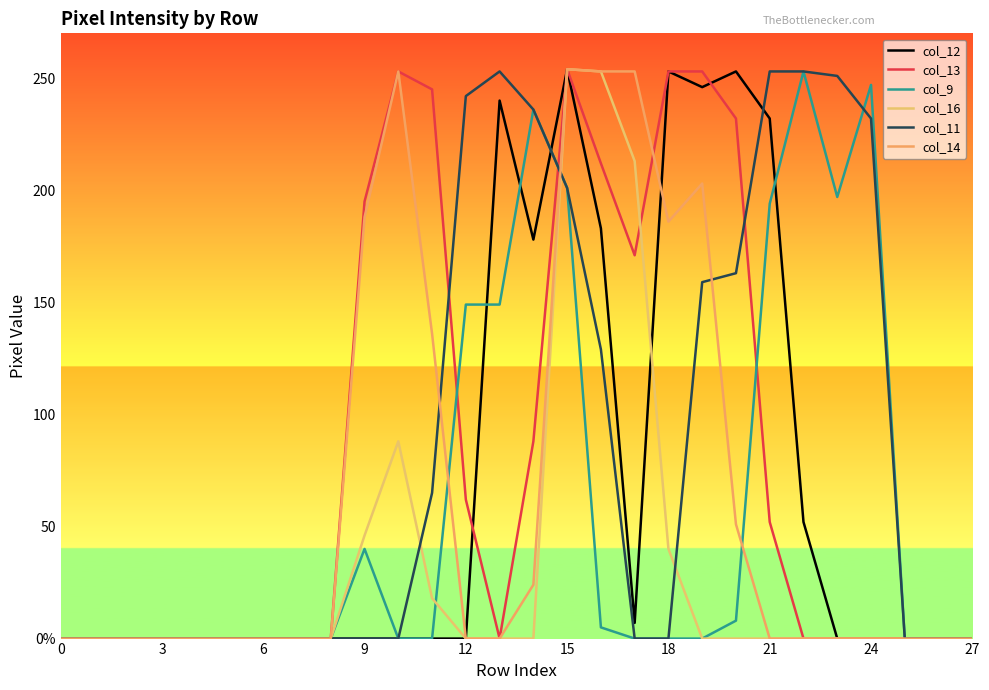

Is this an area chart (filled region under the line)?

No